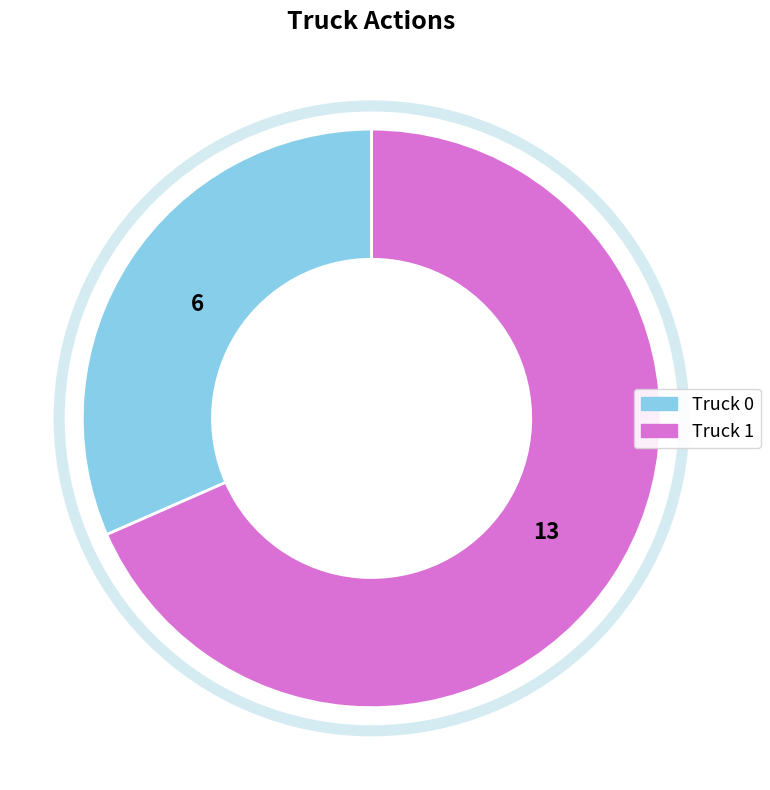

Is there a majority slice in this chart?

Yes